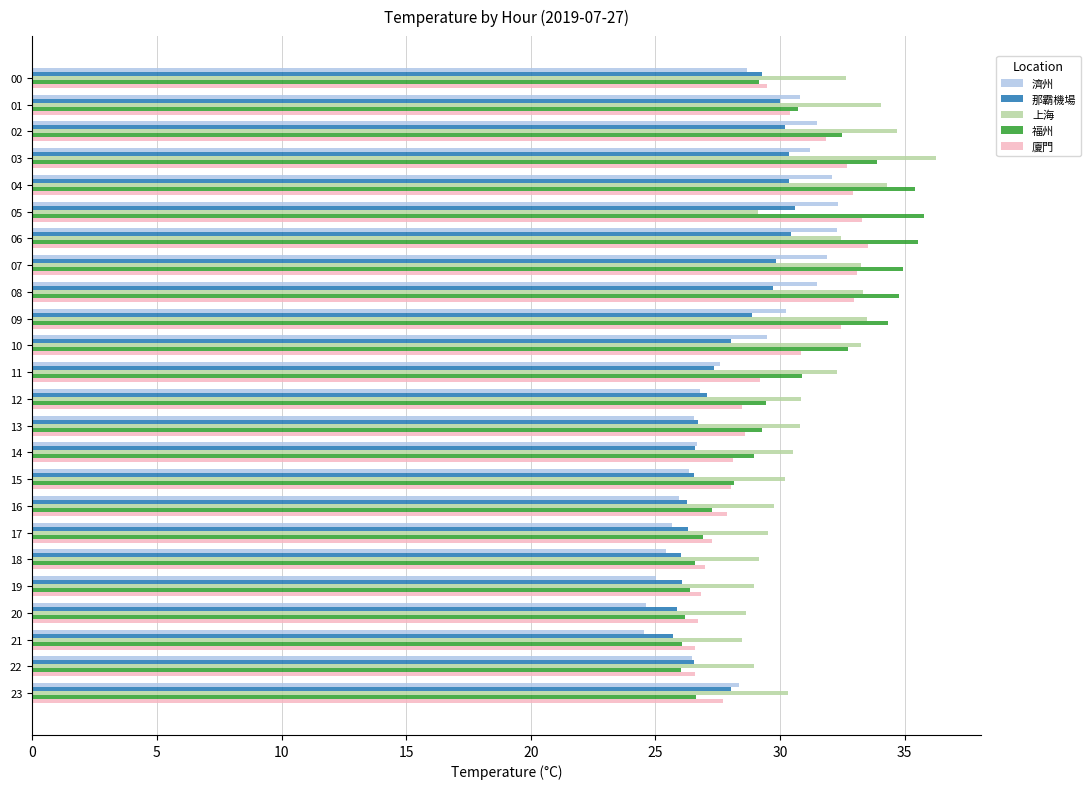

What is the total value across all series at 07?

163.0